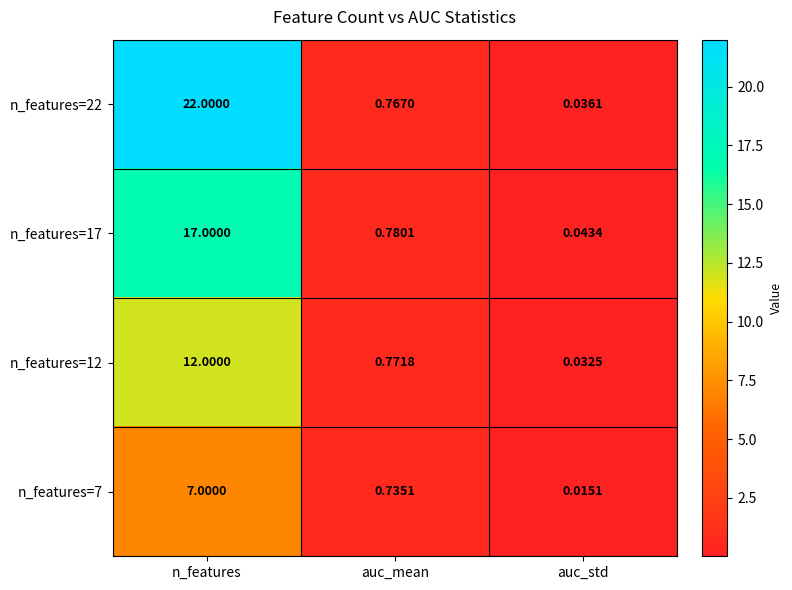

Is the value of n_features=22 at auc_std greater than the value of n_features=7 at auc_mean?

No